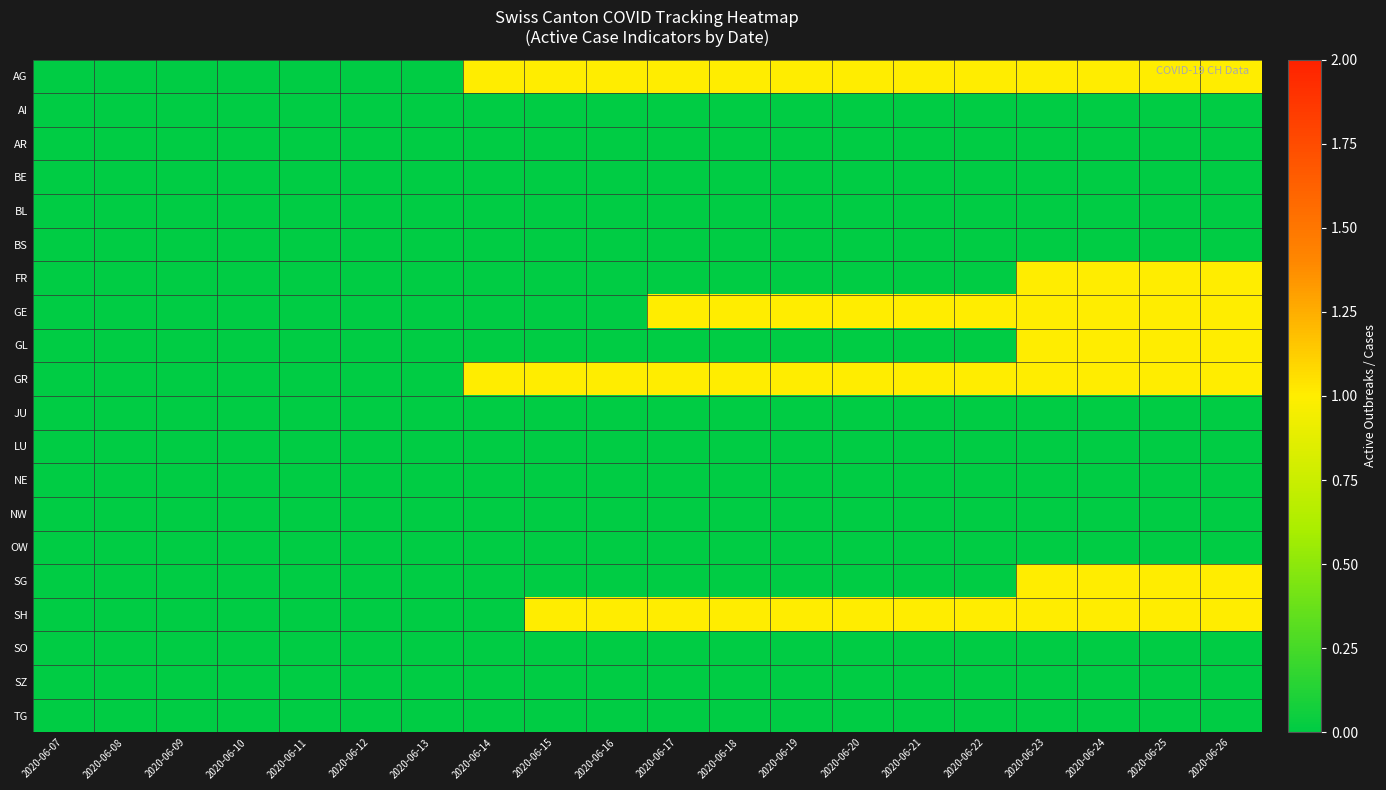

At which category is the sum across all series the highest?

2020-06-23